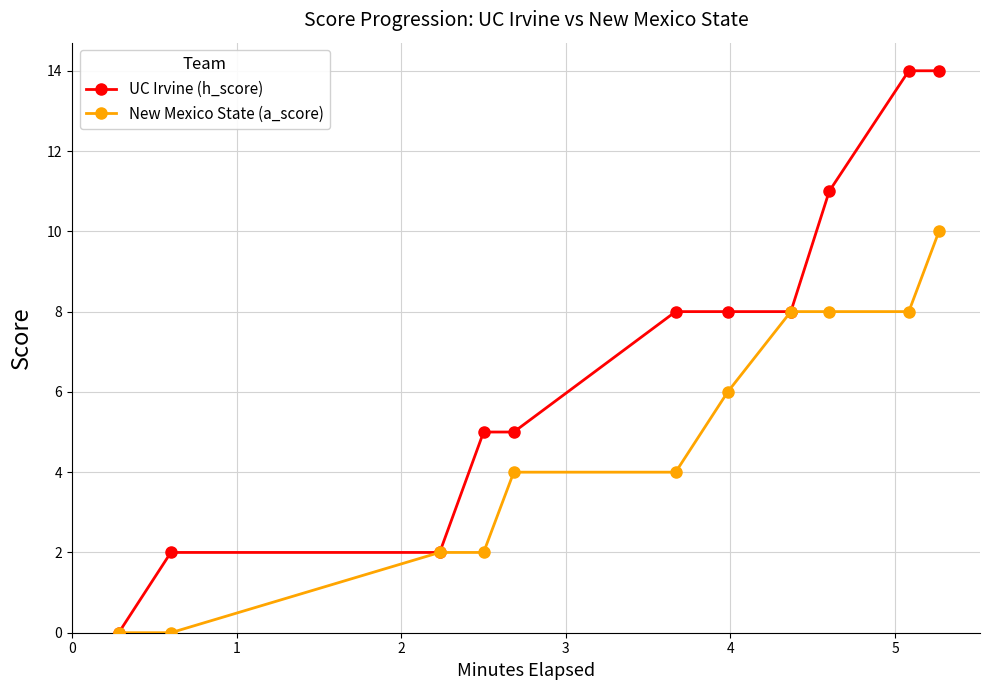

What is the value of the New Mexico State (a_score) point at the 3rd from the left?

2